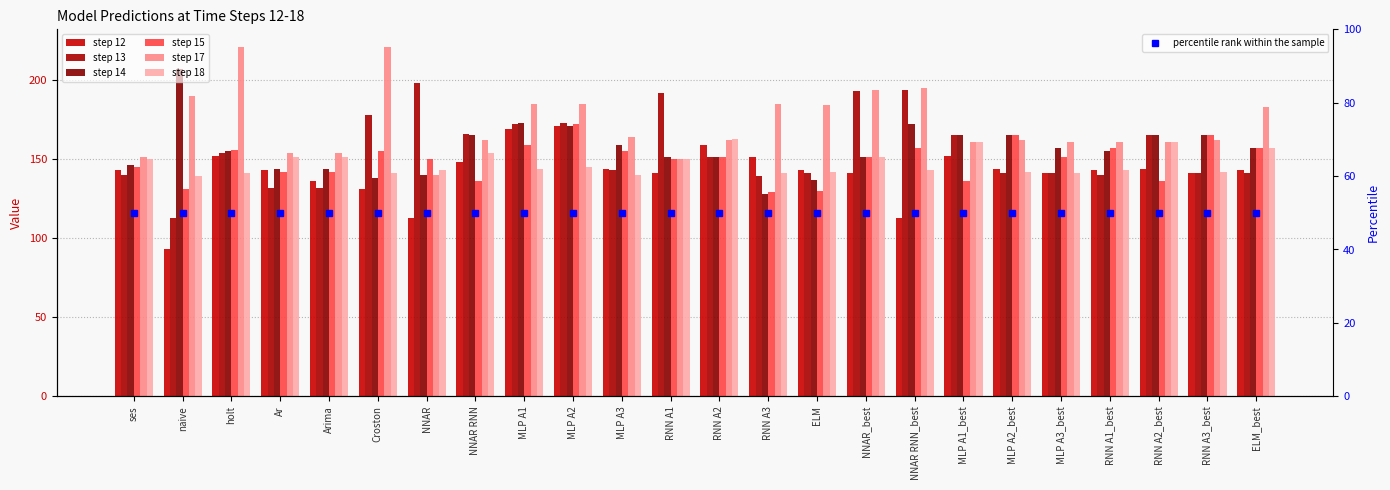

Is the value of step 18 at NNAR RNN greater than the value of step 12 at Ar?

Yes